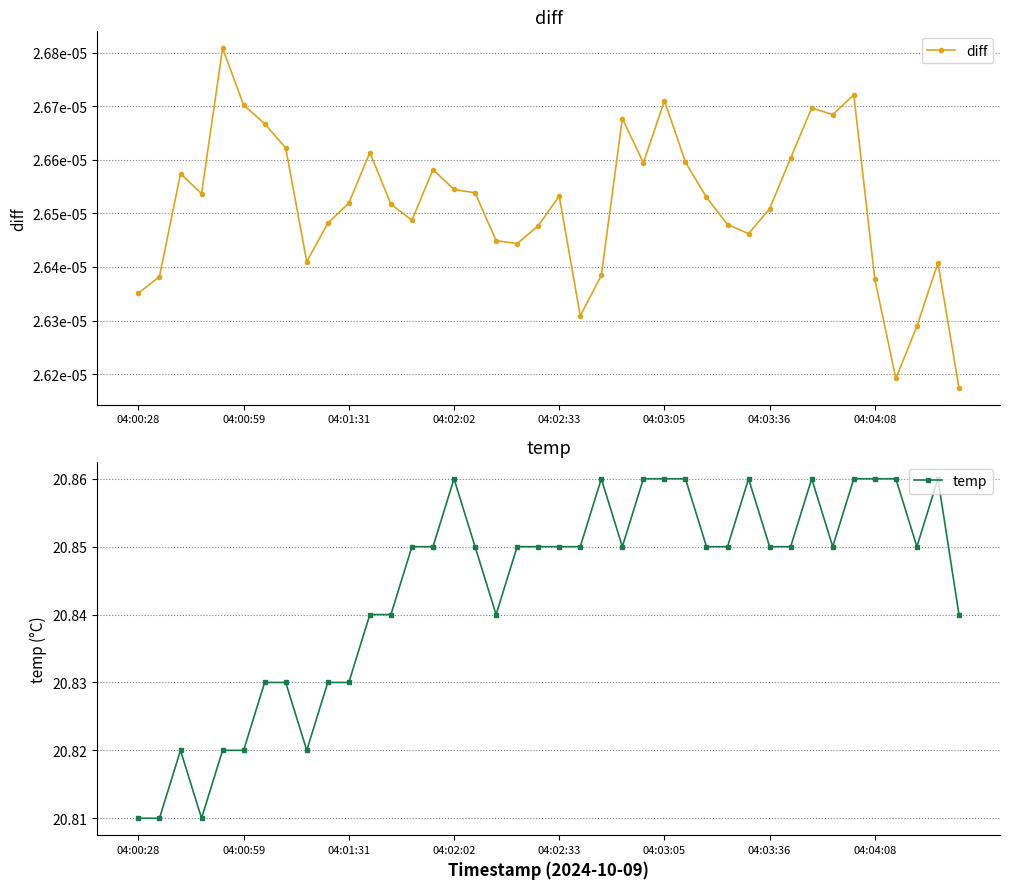

Which series has the largest range (max minus min)?

temp